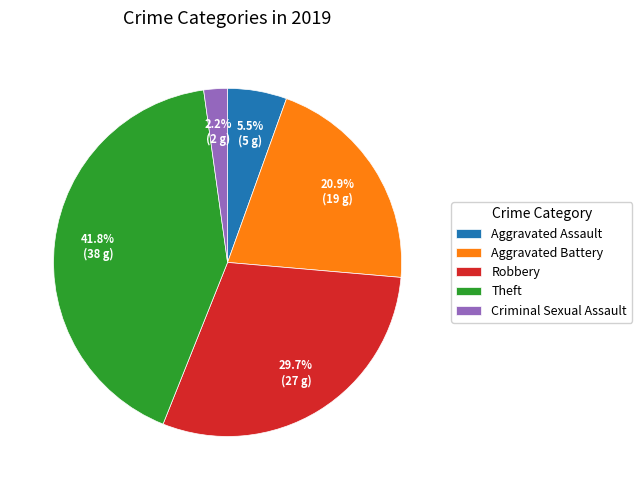

True or false: Aggravated Battery accounts for 27% of the total.

False